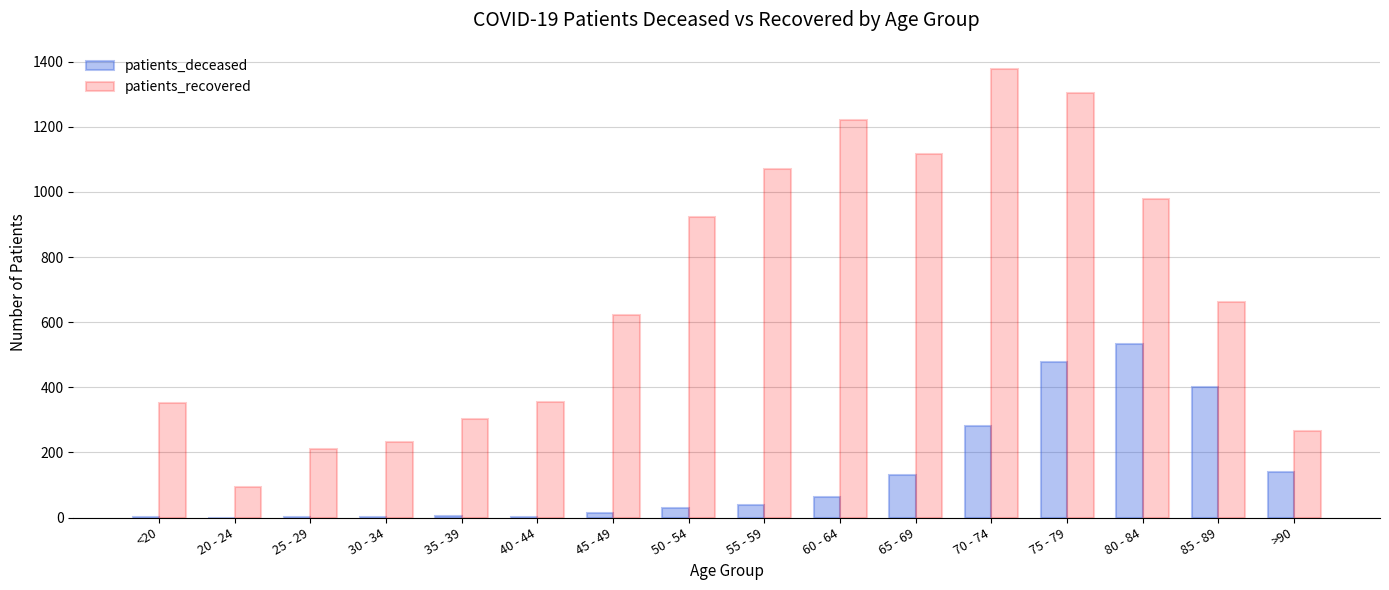

At which category is the sum across all series the highest?

75 - 79